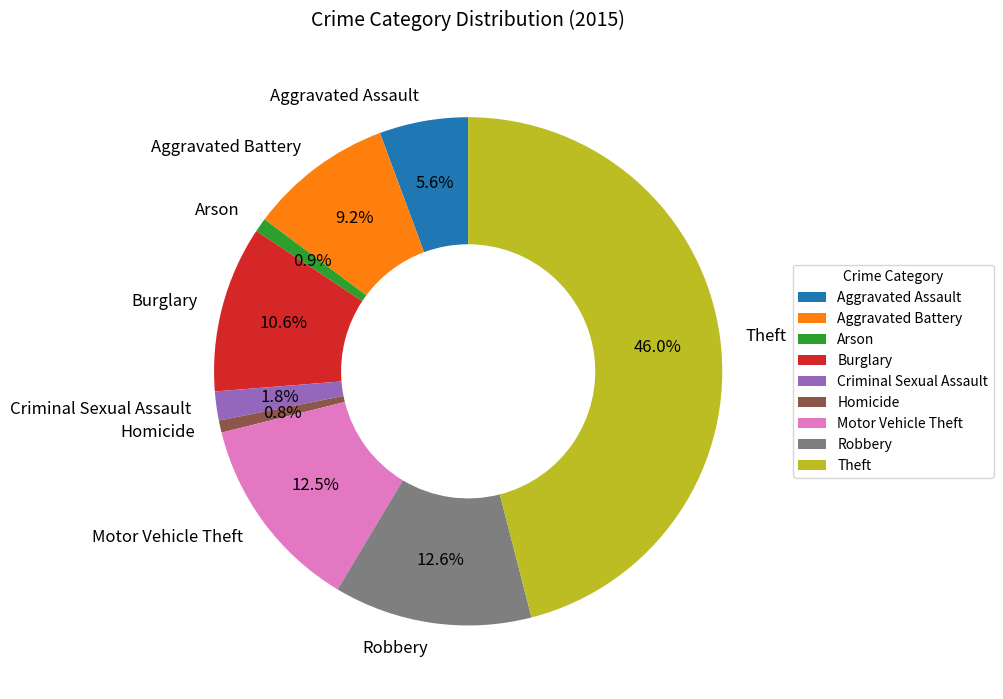

Does Theft account for over 50% of the chart?

No